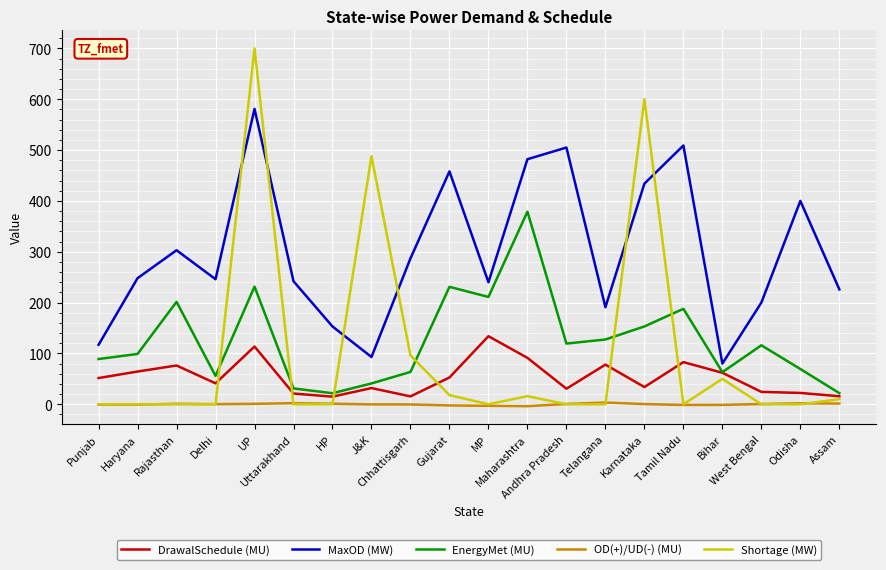

What is the maximum value shown in the chart?

700.0